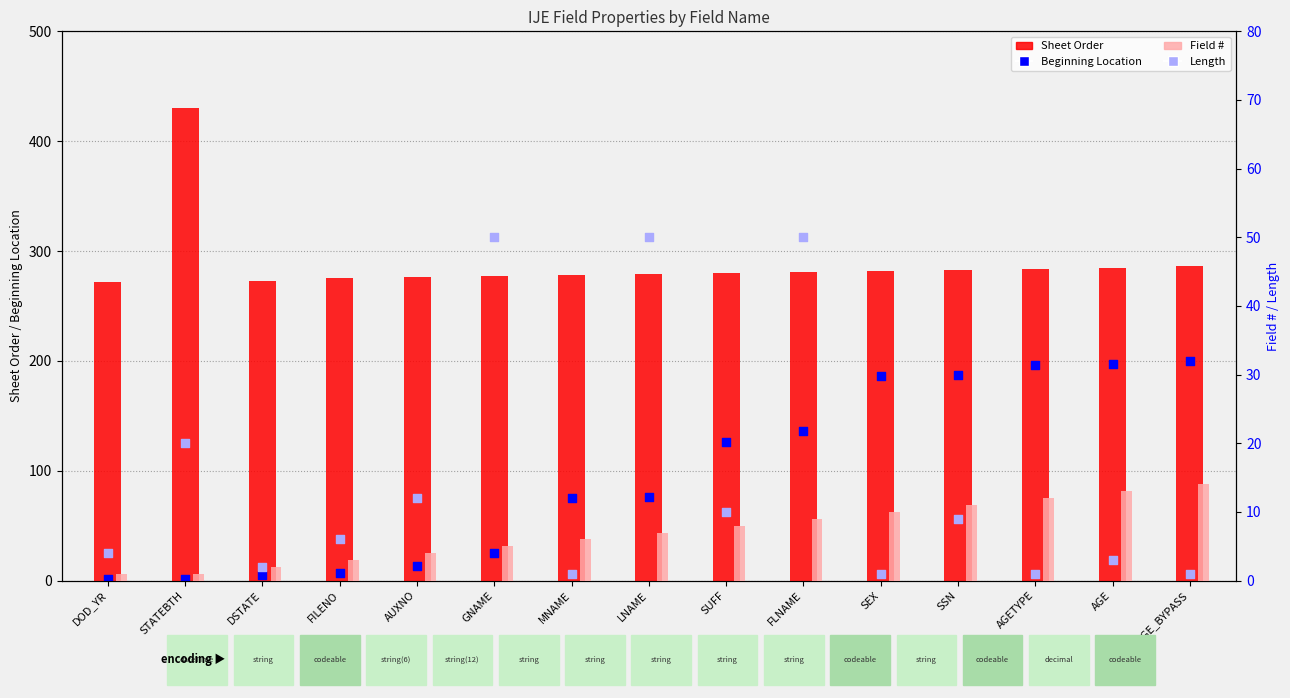

What are all the series names shown in the legend?

Sheet Order, Beginning Location, Field #, Length